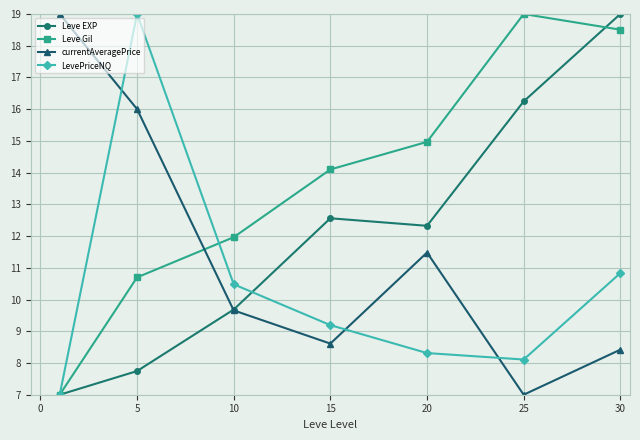

How many intersections are there between currentAveragePrice and LevePriceNQ?

3